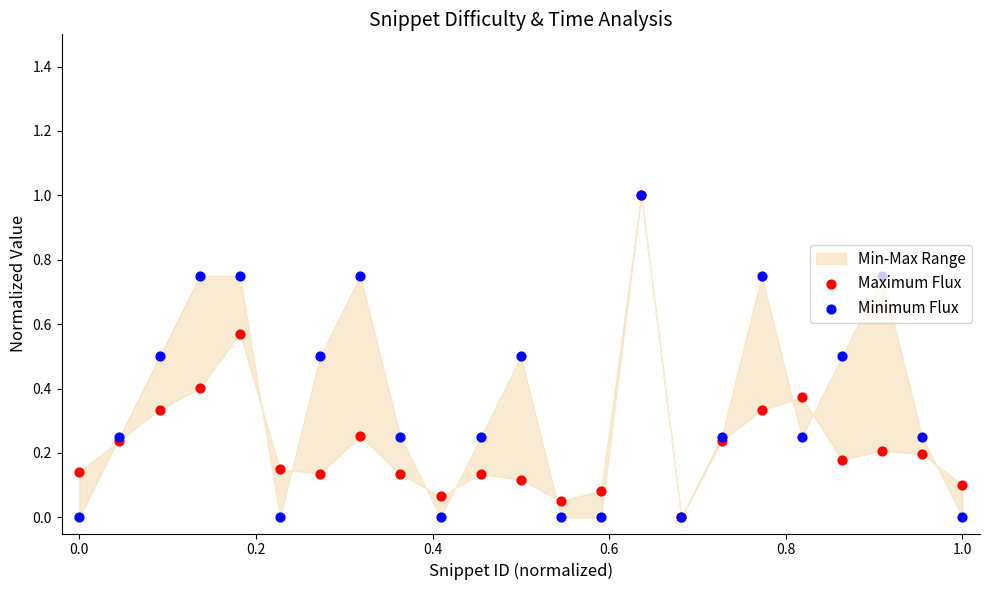

Which series reaches the minimum Y coordinate?

Maximum Flux